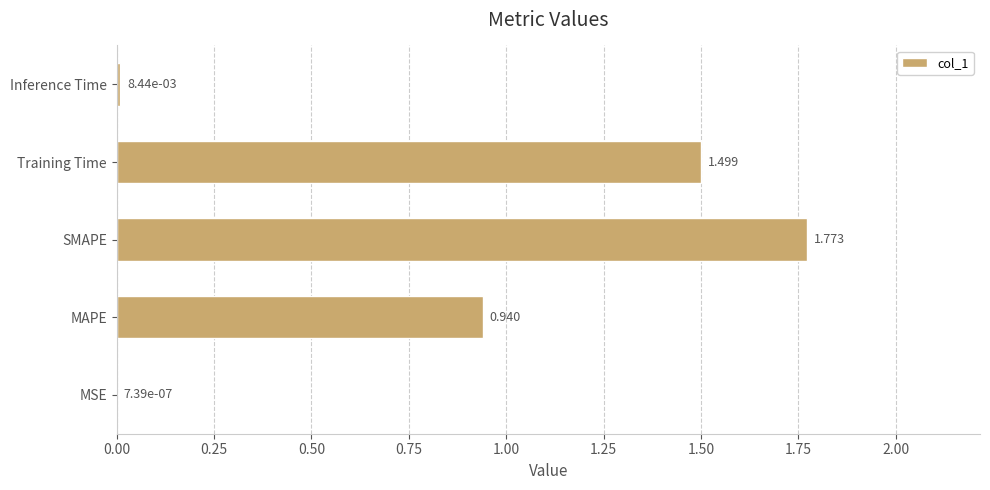

At which category does the chart reach its peak across all series?

SMAPE